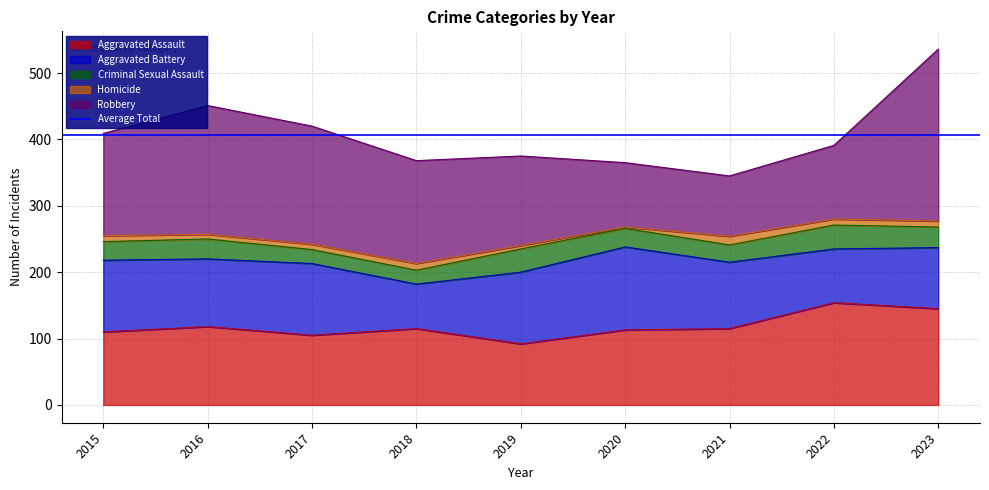

At which category does Robbery reach its first local valley?

2021